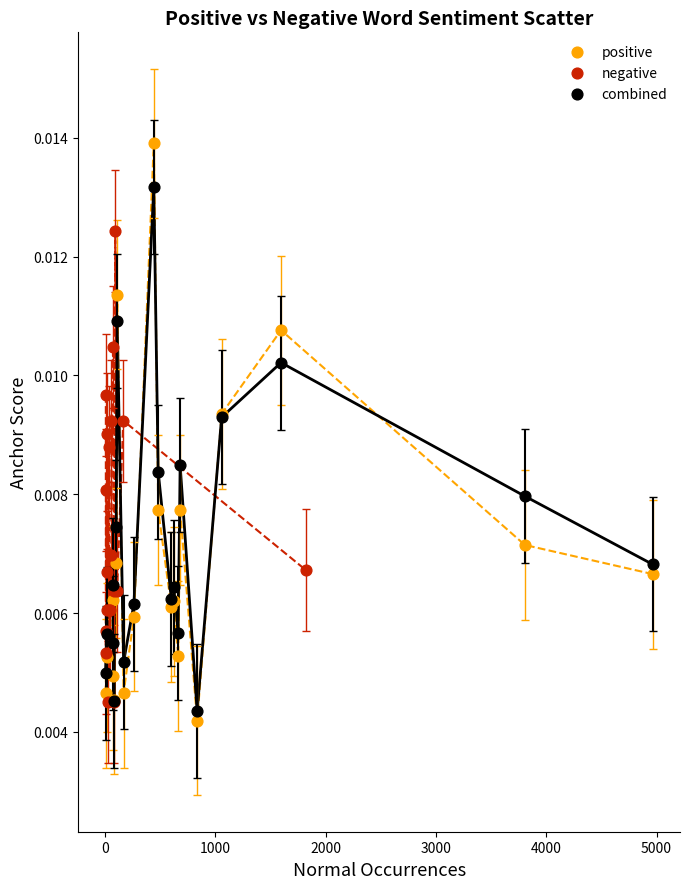

Which series reaches the maximum Y coordinate?

positive